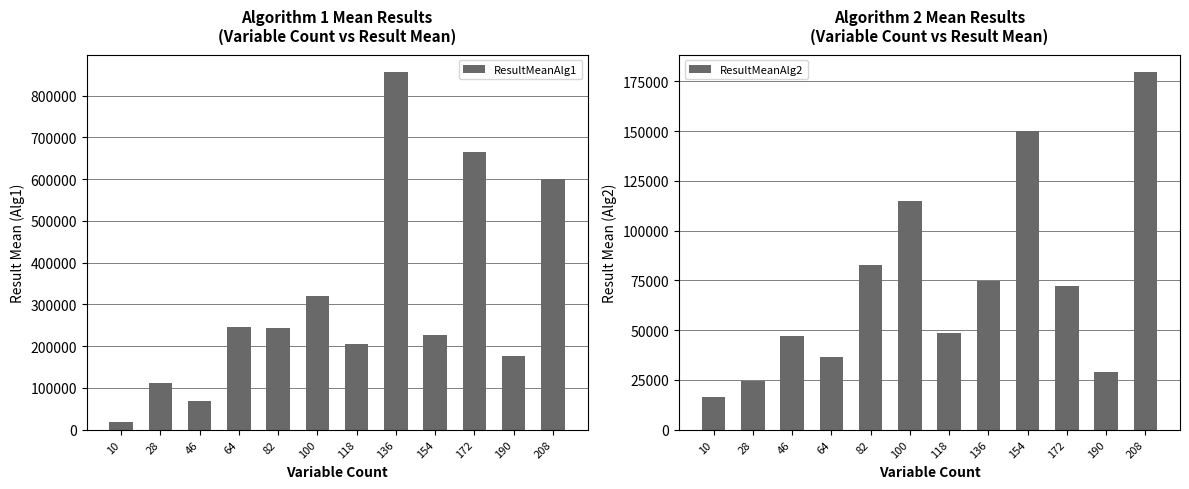

How many categories are shown in the chart?

12